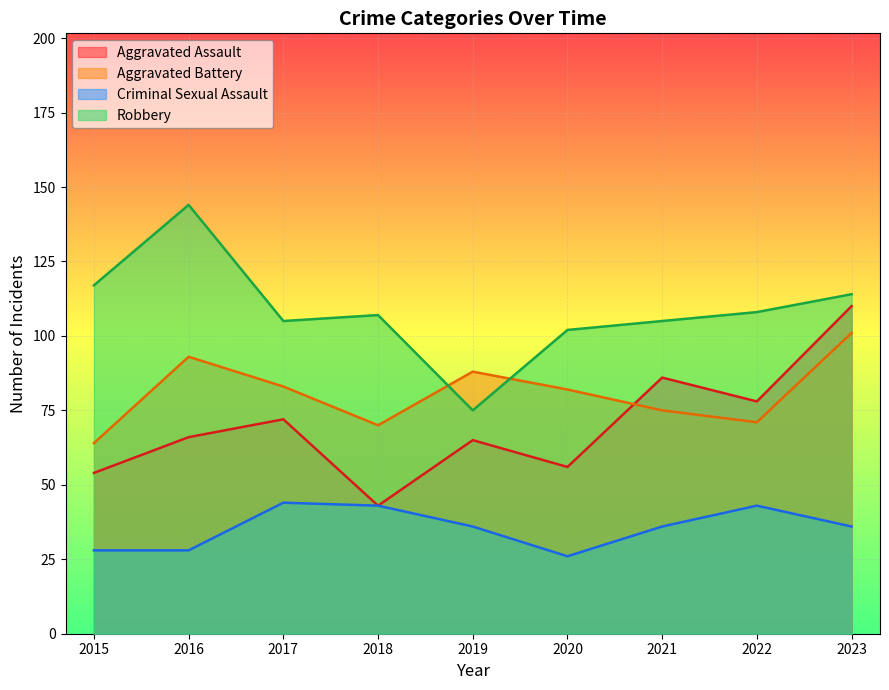

Rank the series by their maximum value, from highest to lowest.

Robbery, Aggravated Assault, Aggravated Battery, Criminal Sexual Assault